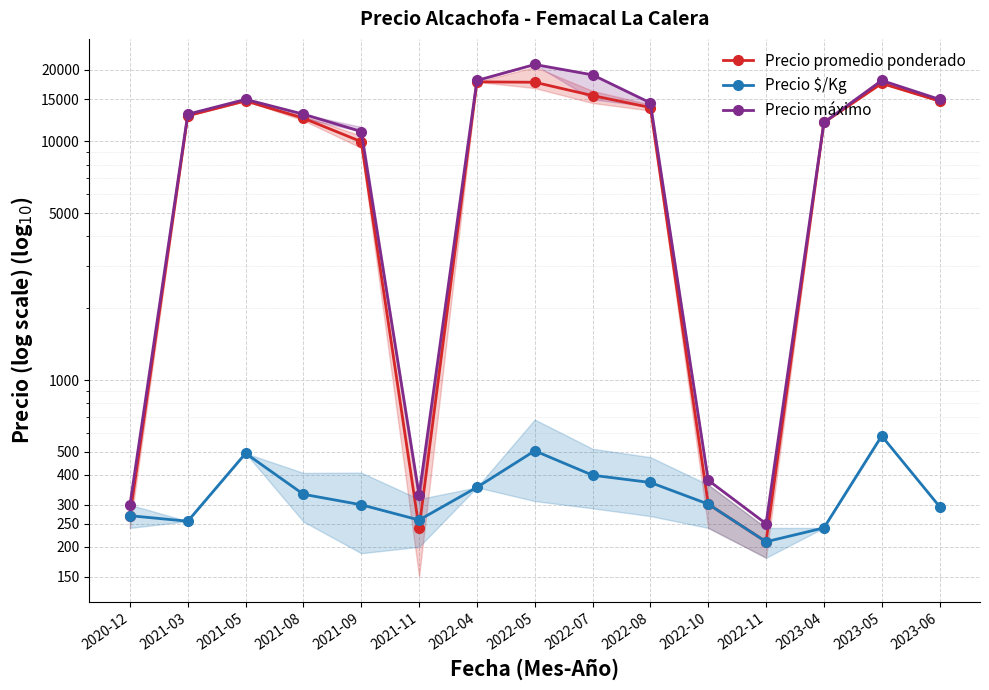

Which series has the largest total across all categories?

Precio máximo